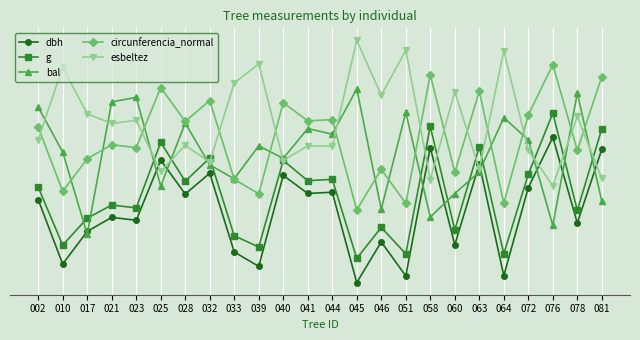

What are all the series names shown in the legend?

dbh, g, bal, circunferencia_normal, esbeltez